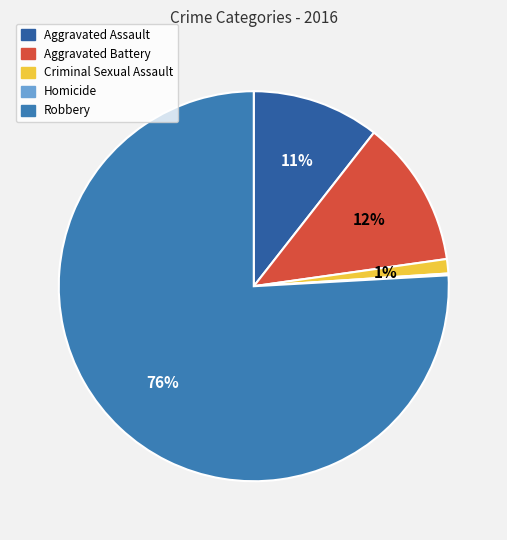

Is it true that Robbery is 87% of the pie?

False